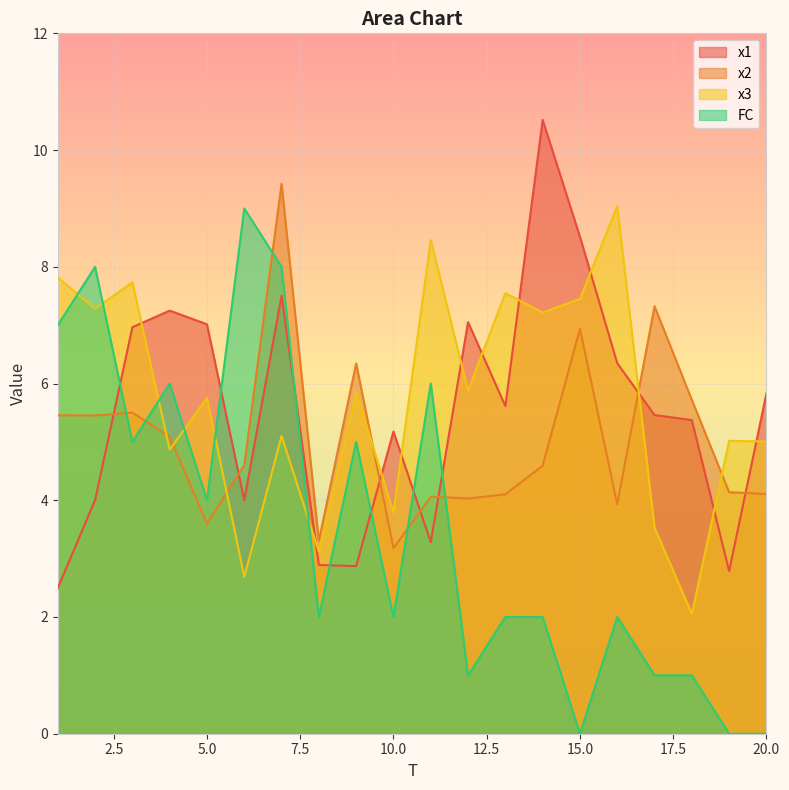

Rank the series at 17 from lowest to highest value.

FC, x3, x1, x2